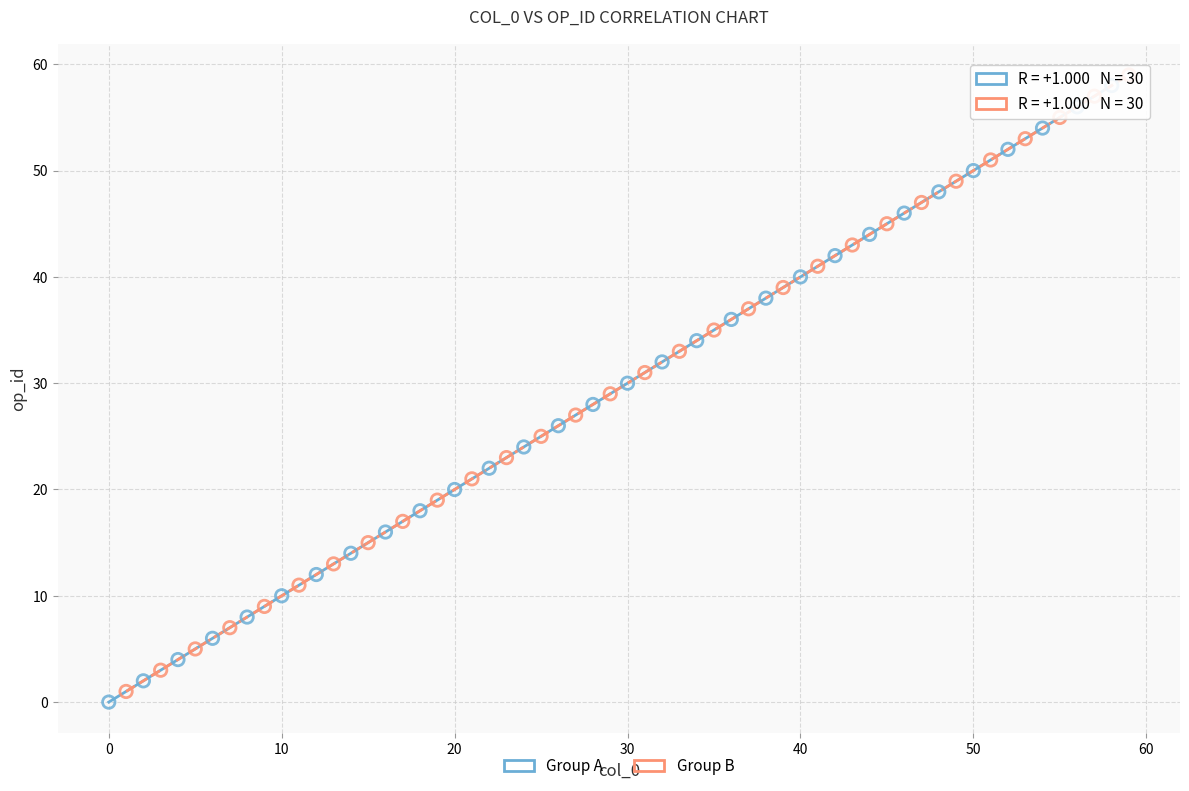

Which series reaches the minimum Y coordinate?

Group A